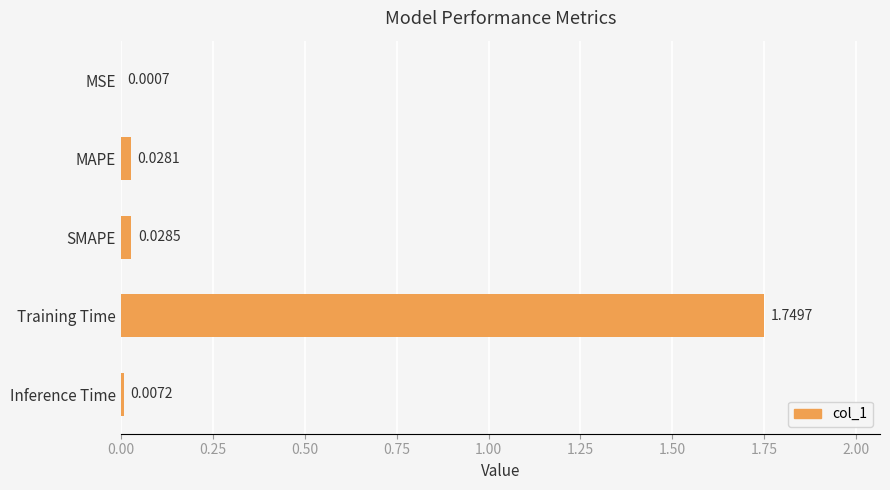

What is the sum of all values?

1.8